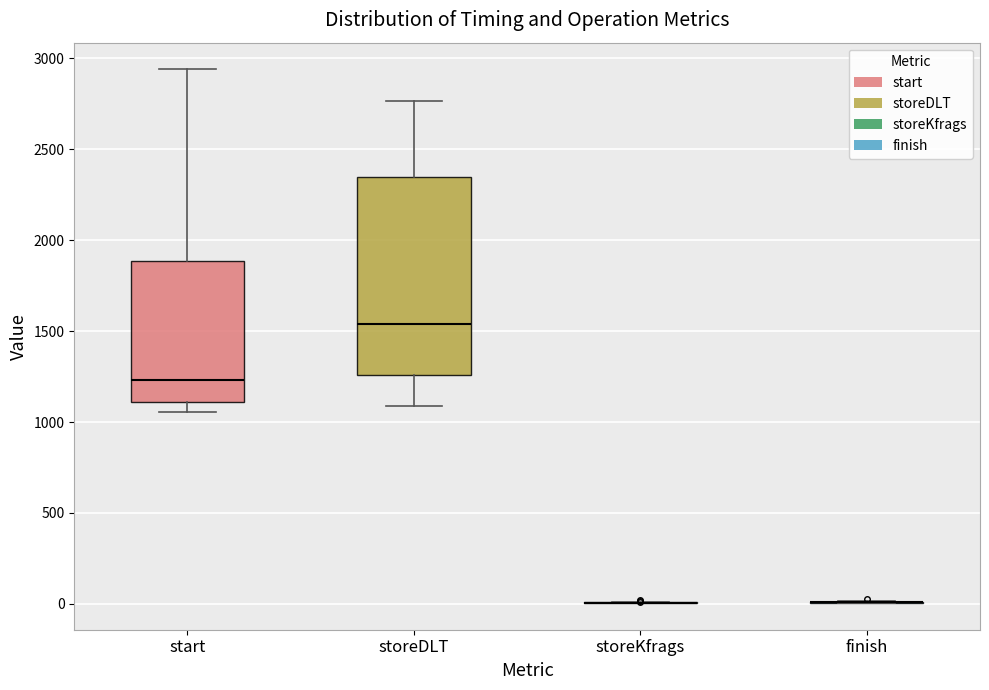

Reading left to right, transcribe this box plot: for each box, give where its median line is, the range the box spans, and where its two whiskers end, as read against the y-axis. The values are not printed on the chart, so give them approximately, as read against the axis.

start: median 1250, box 1100 to 1900, whiskers 1050 to 2950
storeDLT: median 1550, box 1250 to 2350, whiskers 1100 to 2750
storeKfrags: box collapsed to a line at 0, whiskers 0 to 0
finish: box collapsed to a line at 0, whiskers 0 to 0